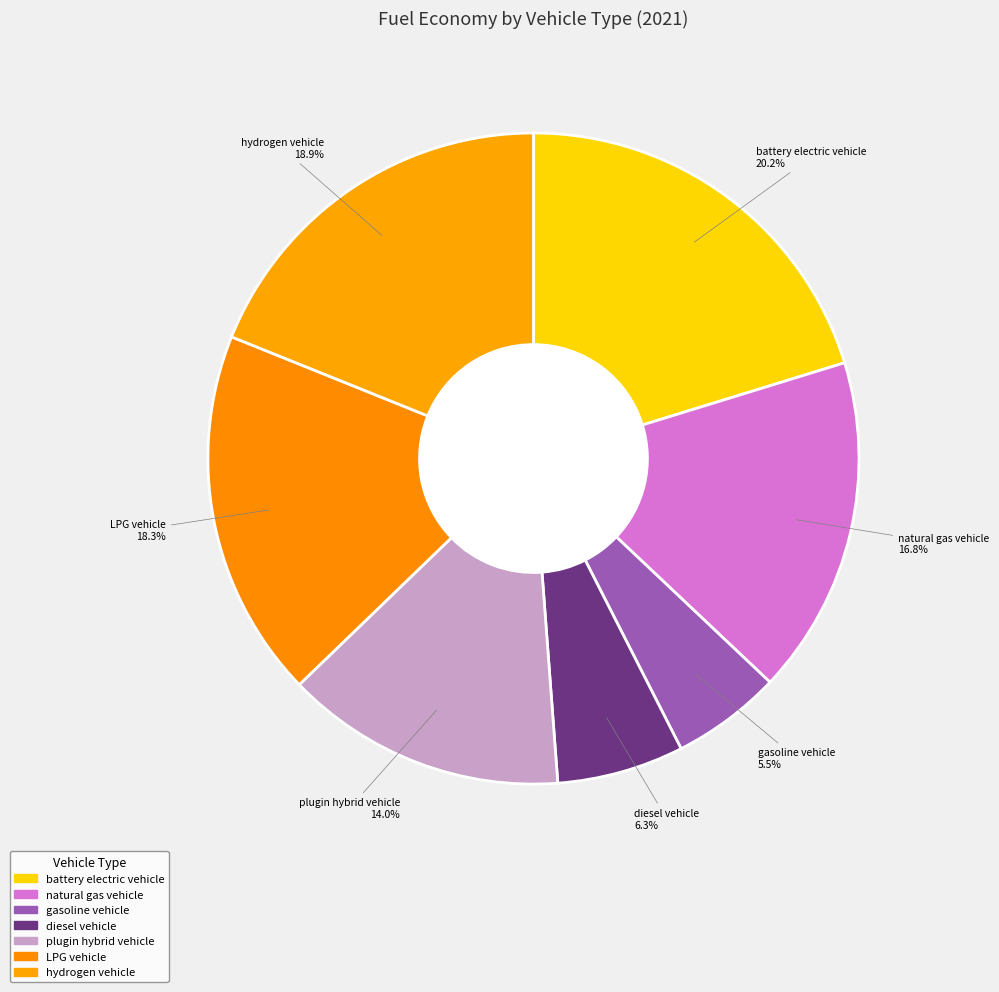

The hydrogen vehicle slice represents 9% of the pie. True or false?

False